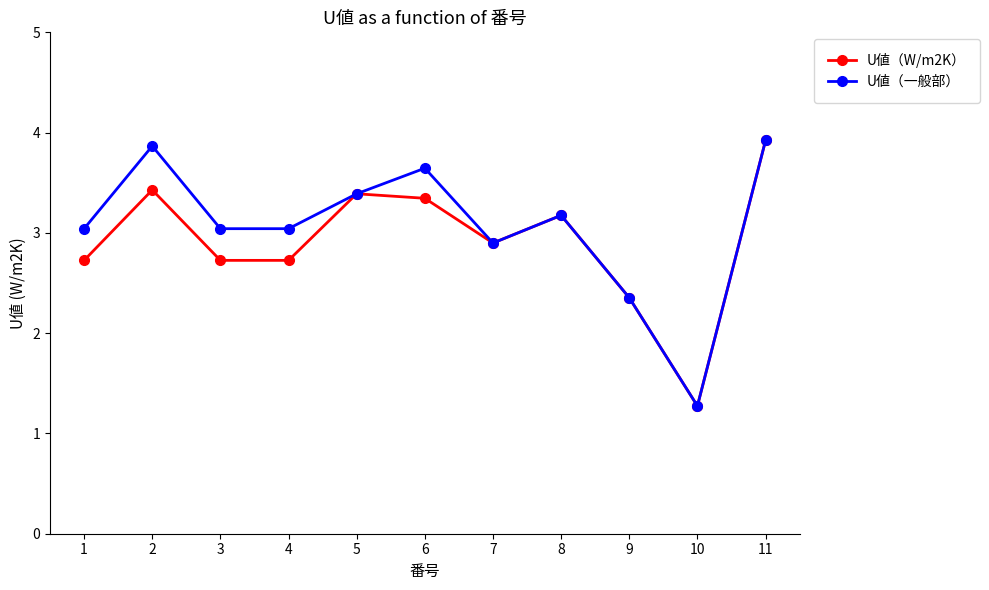

At how many categories does at least one series exceed 1?

11